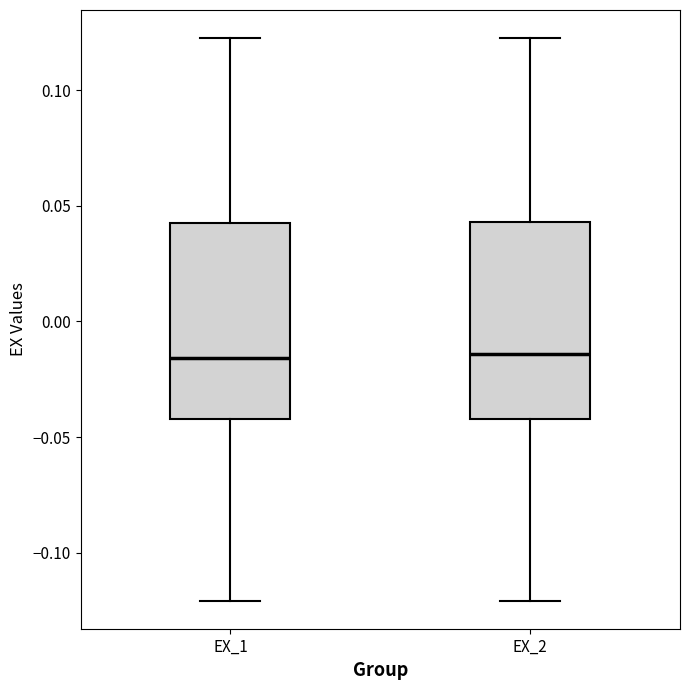

Where does the upper whisker of the box for EX_2 end on the y-axis? The values are not printed on the chart, so give them approximately, as read against the axis.

0.120